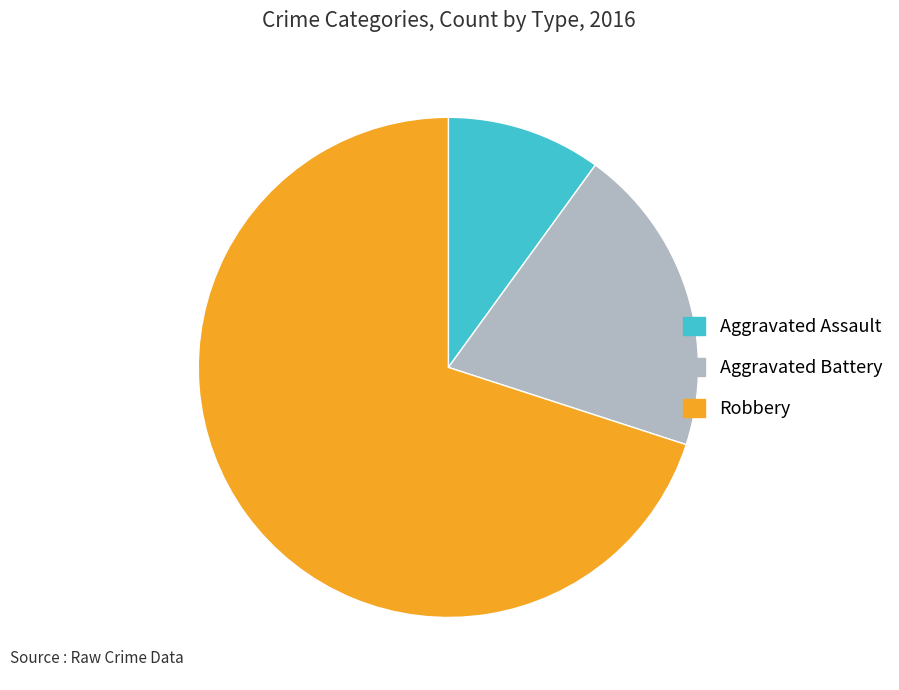

Between Robbery and Aggravated Battery, which is larger?

Robbery